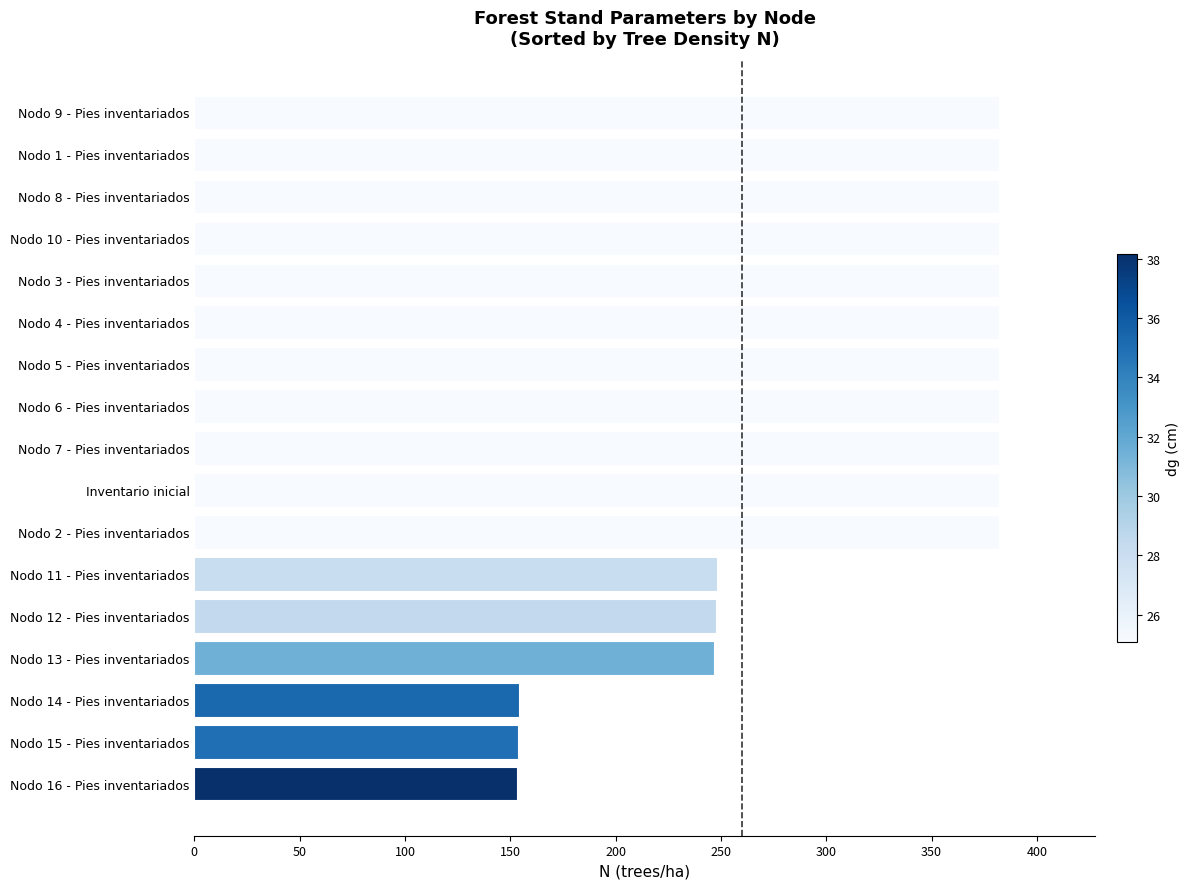

Which has a higher value, Nodo 8 - Pies inventariados or Nodo 12 - Pies inventariados?

Nodo 8 - Pies inventariados